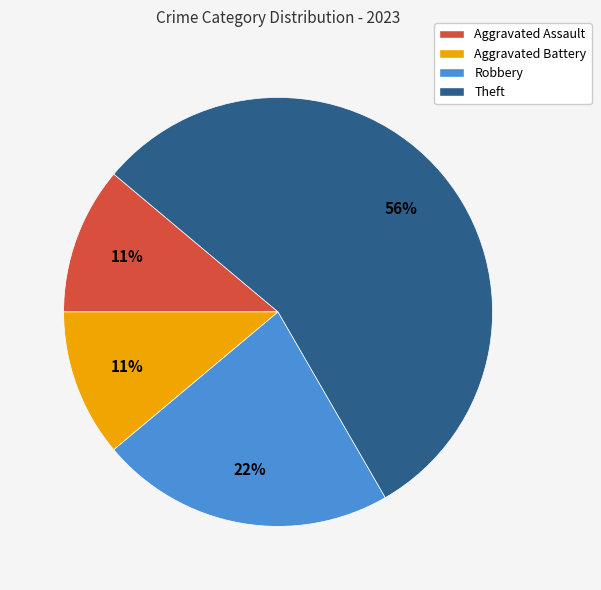

Do Robbery and Aggravated Battery together represent more than half of the pie?

No